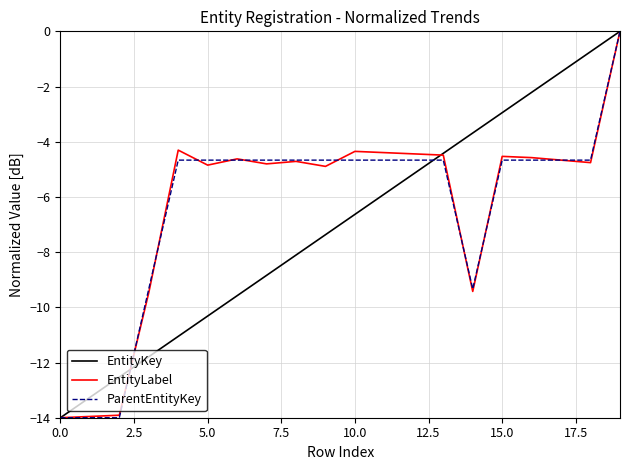

What is the lowest value of the ParentEntityKey series?

-14.0